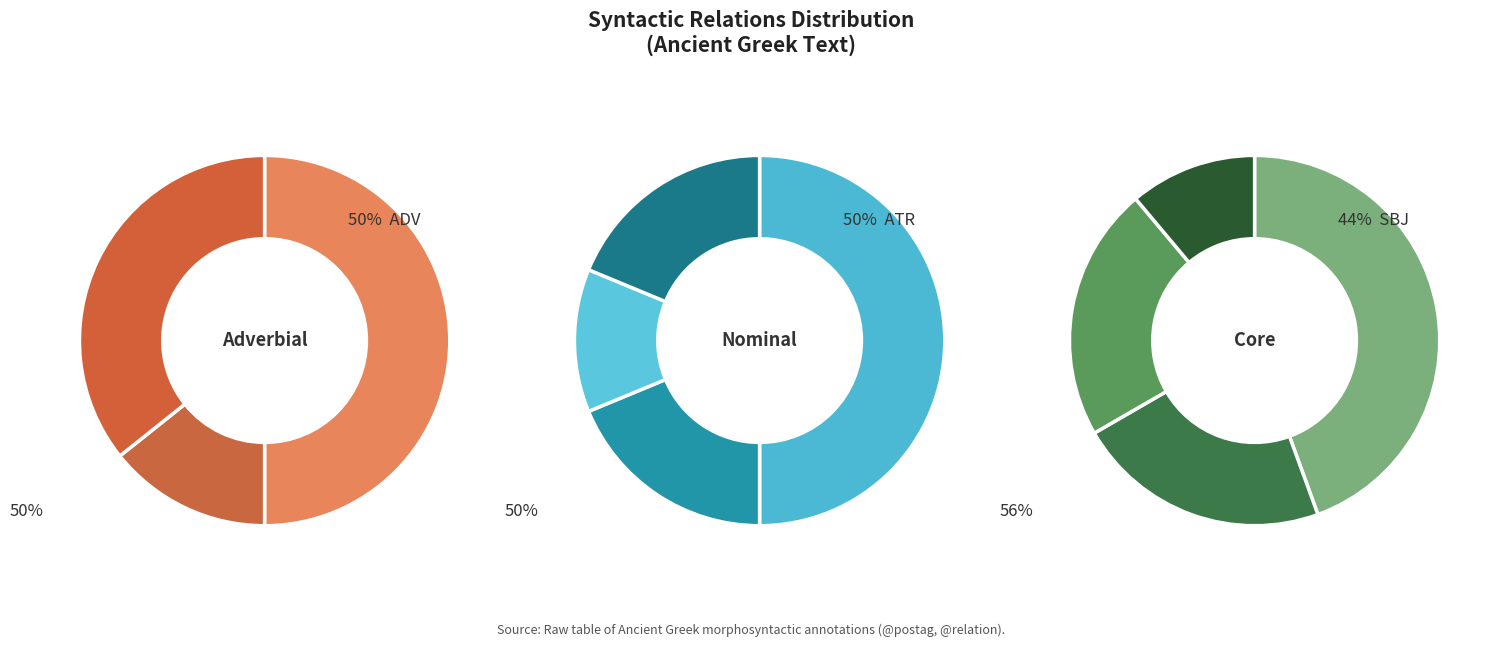

True or false: PRED_CO accounts for 12% of the total.

False